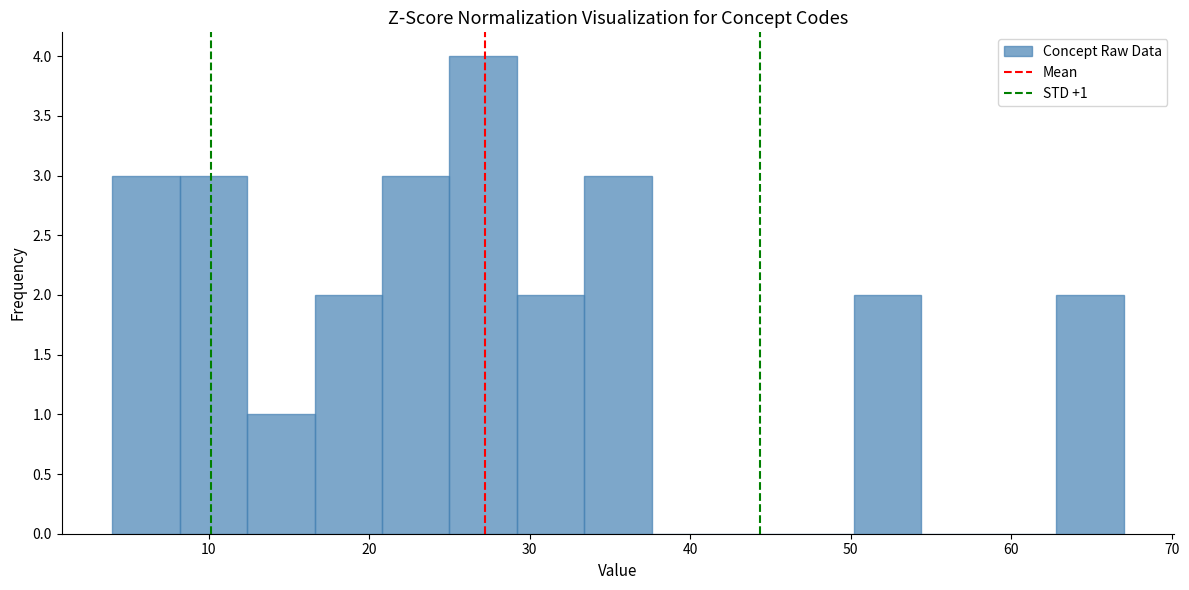

Over which range of the x-axis is the bar tallest?

25.0 to 29.2